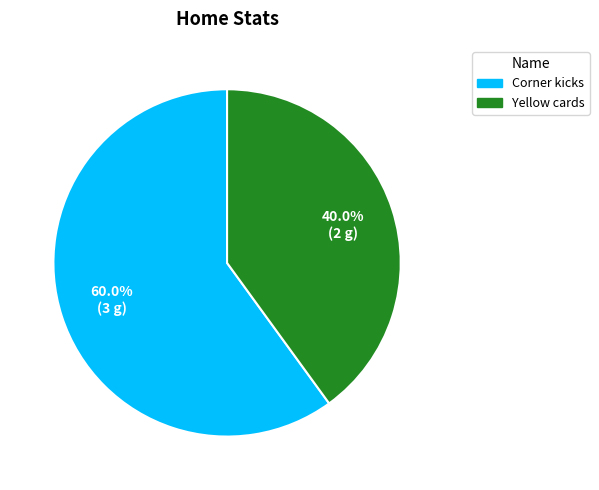

What percentage is NOT represented by Corner kicks?

40.0%